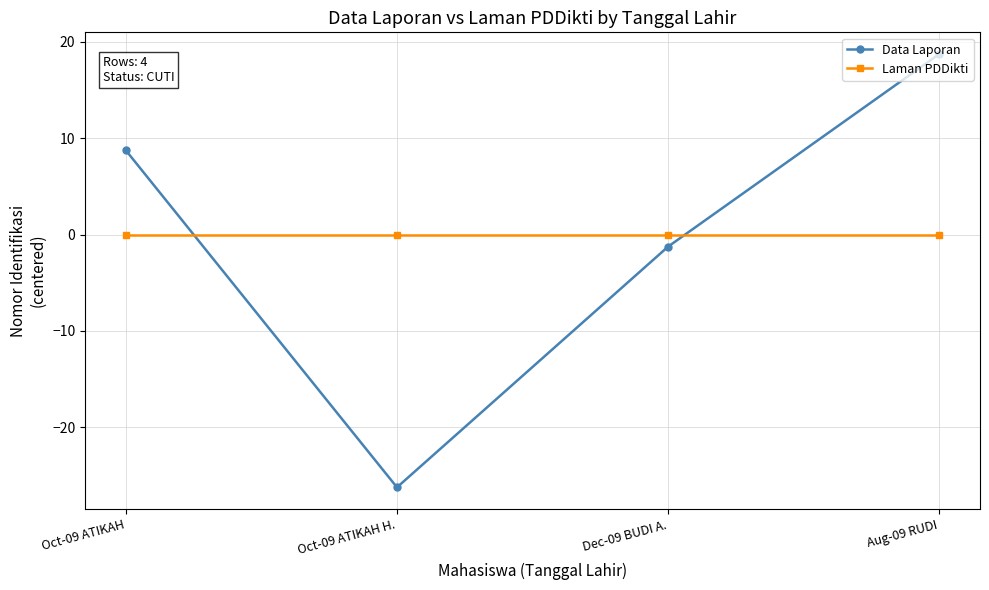

What is the total value across all series at Dec-09 BUDI A.?

-1.2